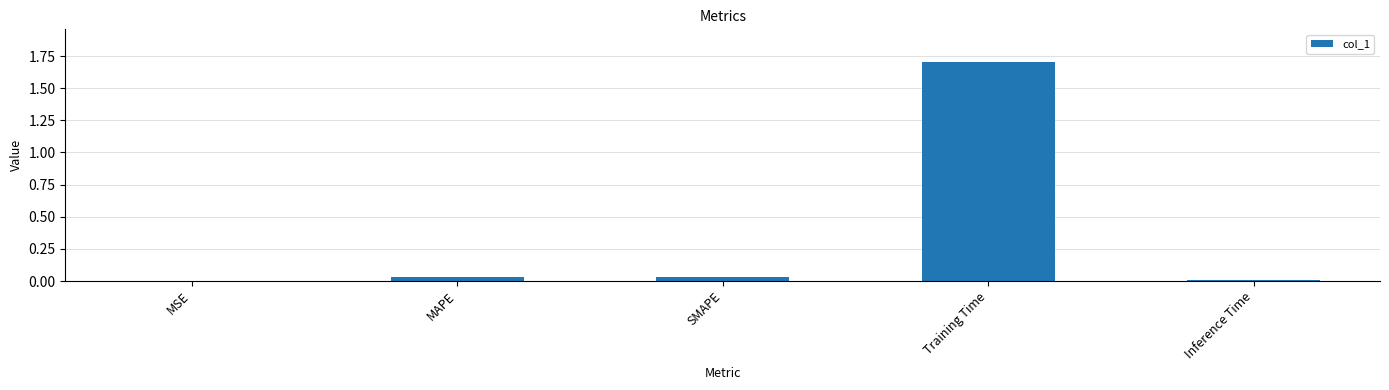

True or false: the data shows 1.7 at Training Time.

True